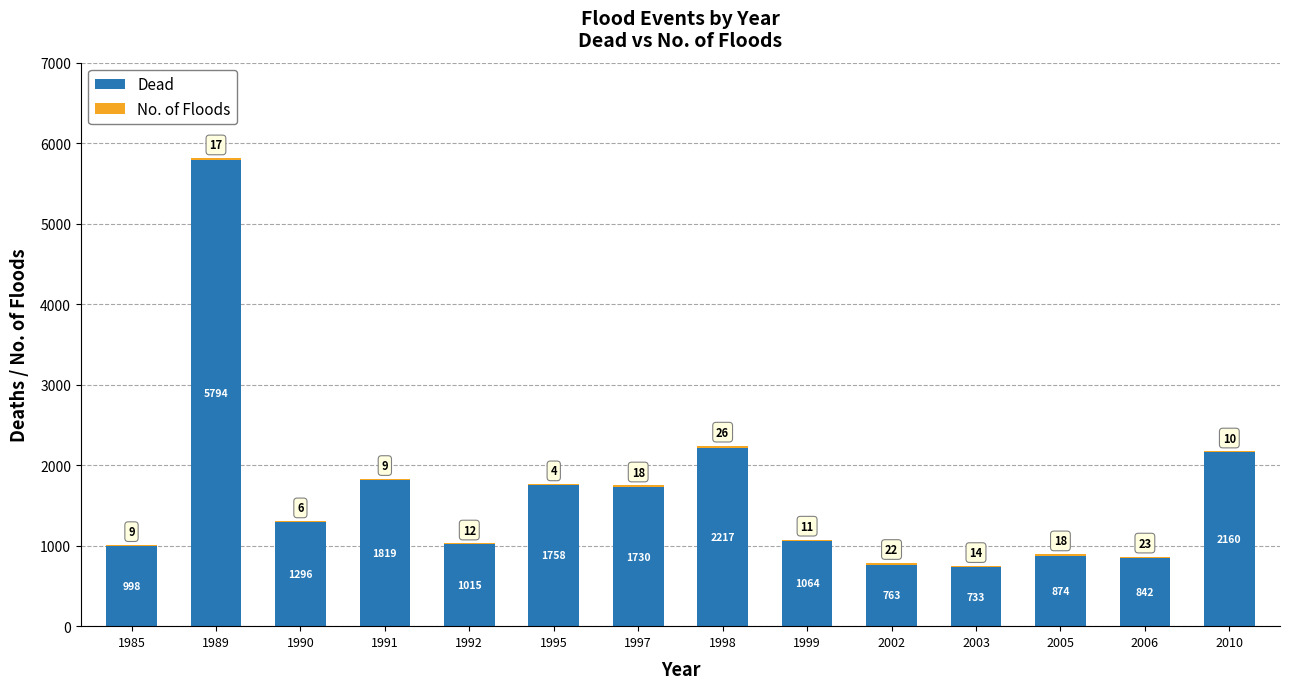

What is the total value across all series at 2005?

892